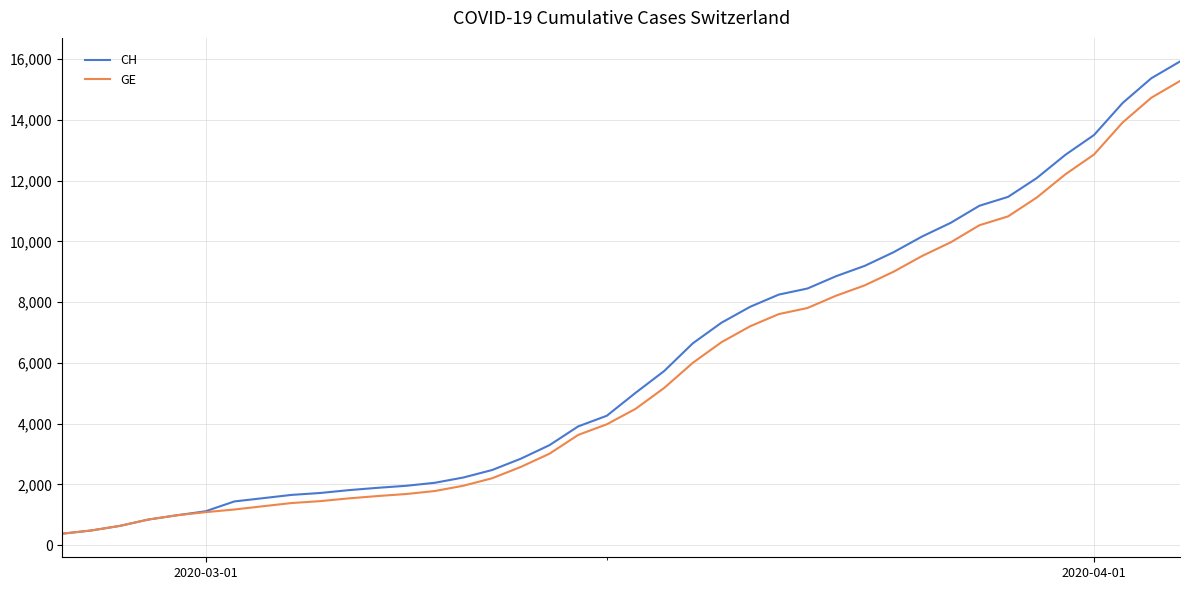

Which series has the widest spread of values?

CH